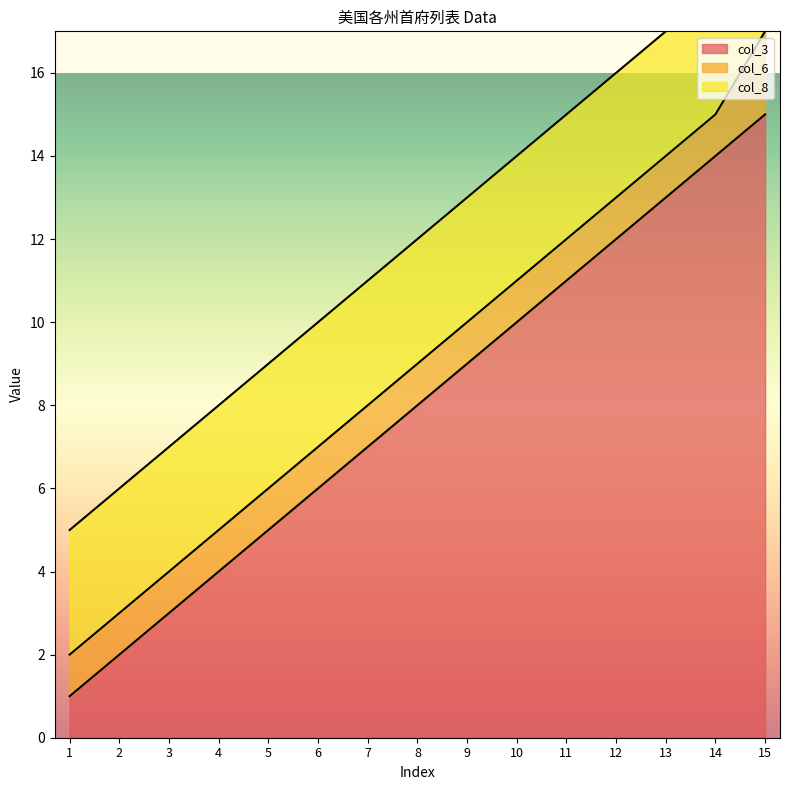

What is the value of the col_3 point at the 15th from the left?

15